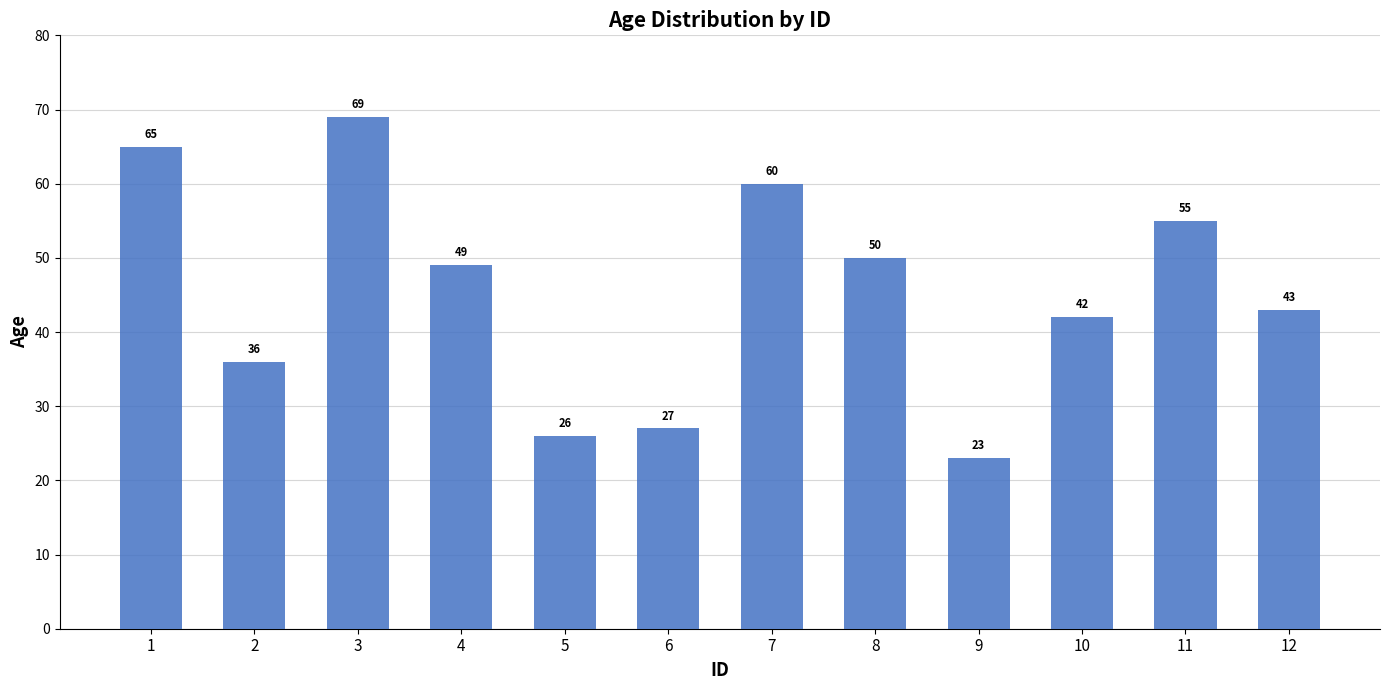

The chart shows a value of 36 at 2. True or false?

True